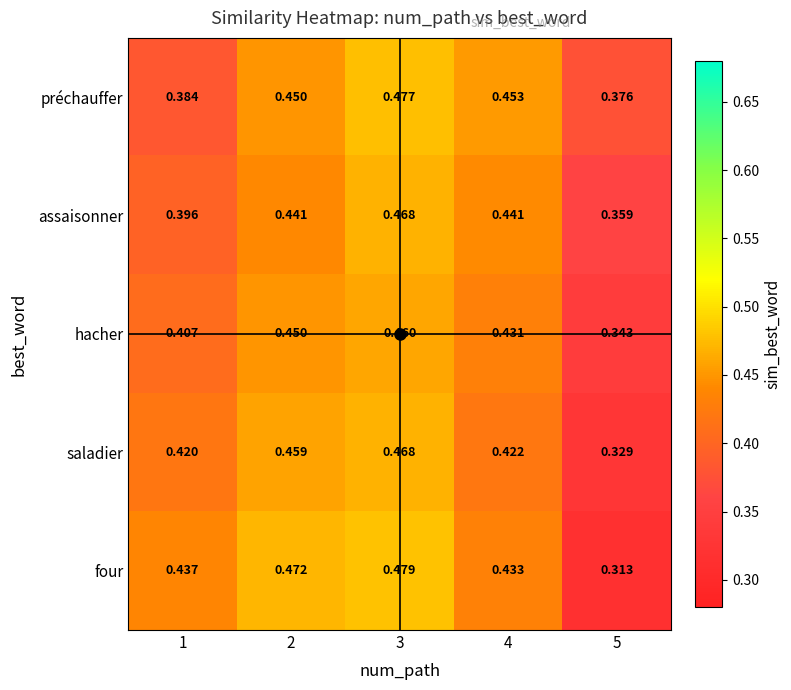

Is the value of préchauffer at 2 greater than the value of assaisonner at 5?

Yes